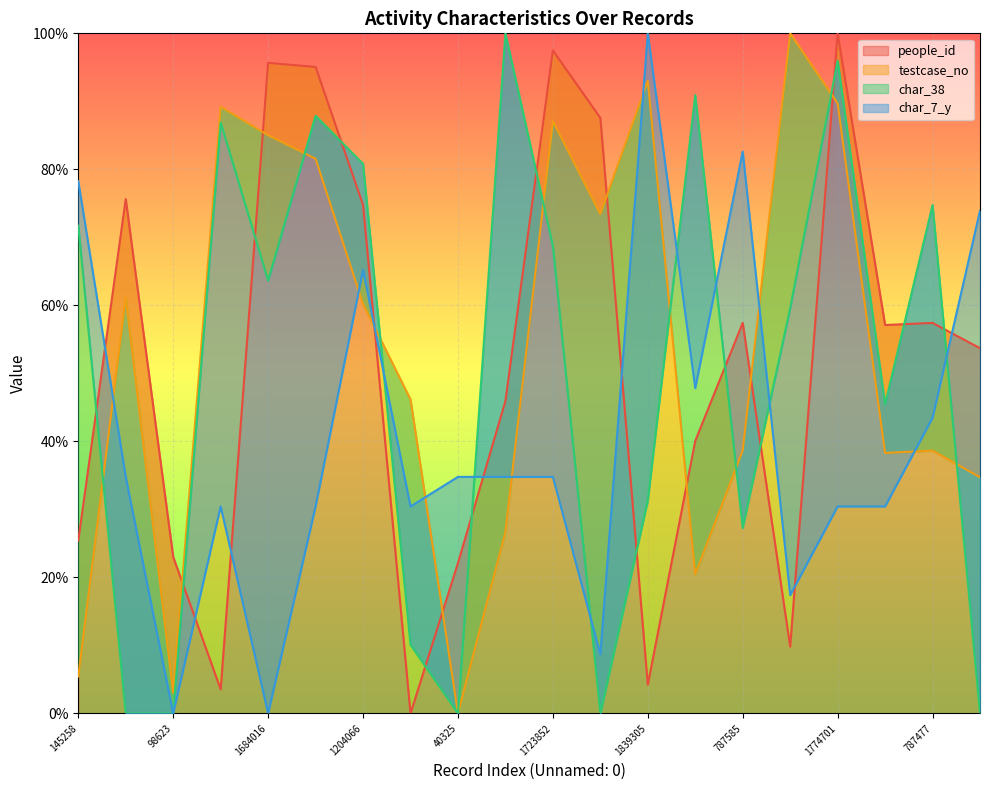

Reading left to right, what are all the values shown in this chart?

people_id: 145258=25.4	1222540=75.6	98623=23.0	1765283=3.5	1684016=95.7	1617281=95.1	1204066=74.8	932987=0.0	40325=22.1	555830=45.9	1723852=97.5	1459896=87.6	1839305=4.2	435808=40.1	787585=57.4	1973835=9.8	1774701=100.0	780834=57.1	787477=57.4	711743=53.7
testcase_no: 145258=5.4	1222540=61.1	98623=3.0	1765283=89.2	1684016=85.0	1617281=81.6	1204066=60.2	932987=46.2	40325=0.0	555830=26.7	1723852=87.1	1459896=73.4	1839305=93.0	435808=20.5	787585=38.6	1973835=100.0	1774701=89.7	780834=38.3	787477=38.6	711743=34.7
char_38: 145258=71.7	1222540=0.0	98623=0.0	1765283=86.9	1684016=63.6	1617281=87.9	1204066=80.8	932987=10.1	40325=0.0	555830=100.0	1723852=68.7	1459896=0.0	1839305=31.3	435808=90.9	787585=27.3	1973835=59.6	1774701=96.0	780834=45.5	787477=74.7	711743=0.0
char_7_y: 145258=78.3	1222540=34.8	98623=0.0	1765283=30.4	1684016=0.0	1617281=30.4	1204066=65.2	932987=30.4	40325=34.8	555830=34.8	1723852=34.8	1459896=8.7	1839305=100.0	435808=47.8	787585=82.6	1973835=17.4	1774701=30.4	780834=30.4	787477=43.5	711743=73.9